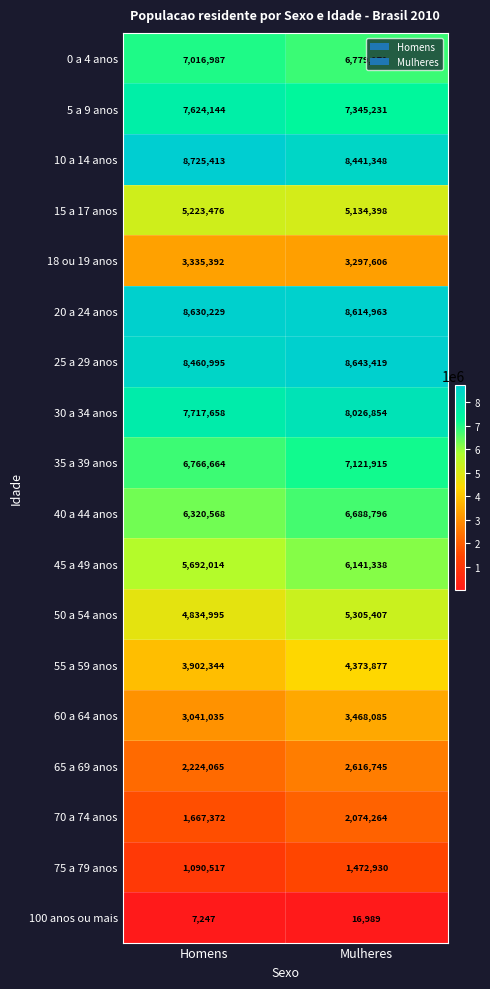

The value of 15 a 17 anos at Mulheres is 8891205. True or false?

False